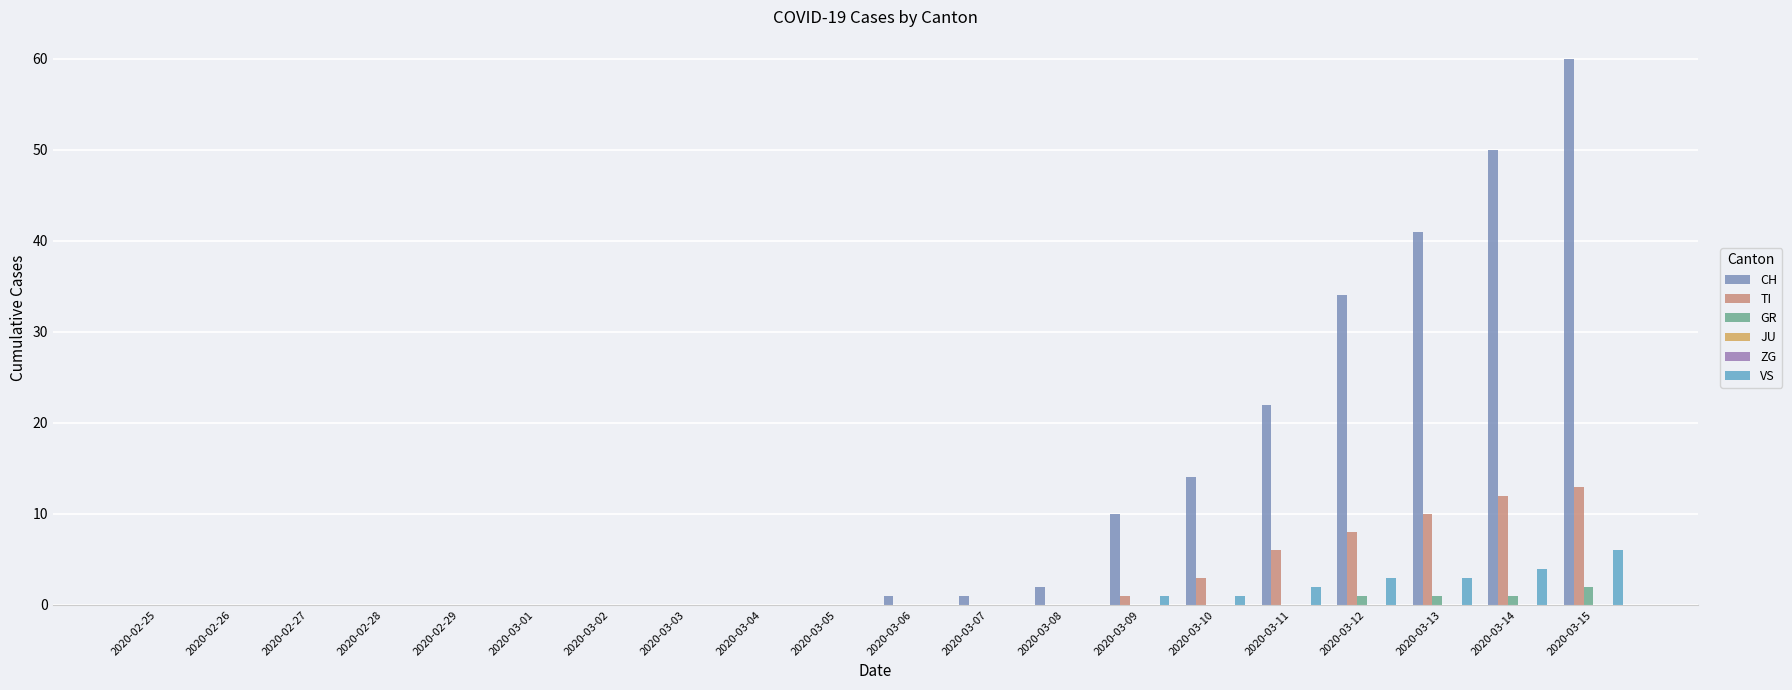

Is the value of JU at 2020-03-14 greater than the value of GR at 2020-03-15?

No